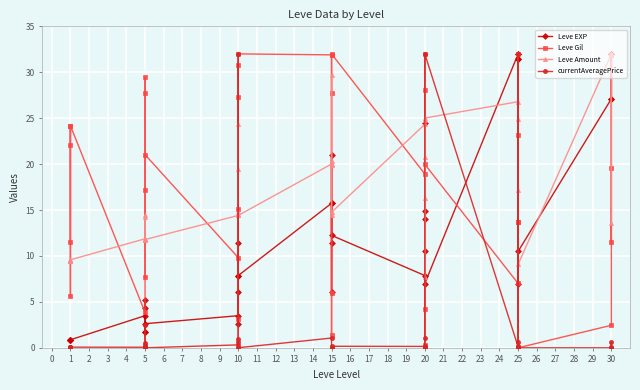

Does the chart display data point markers on the line(s)?

Yes